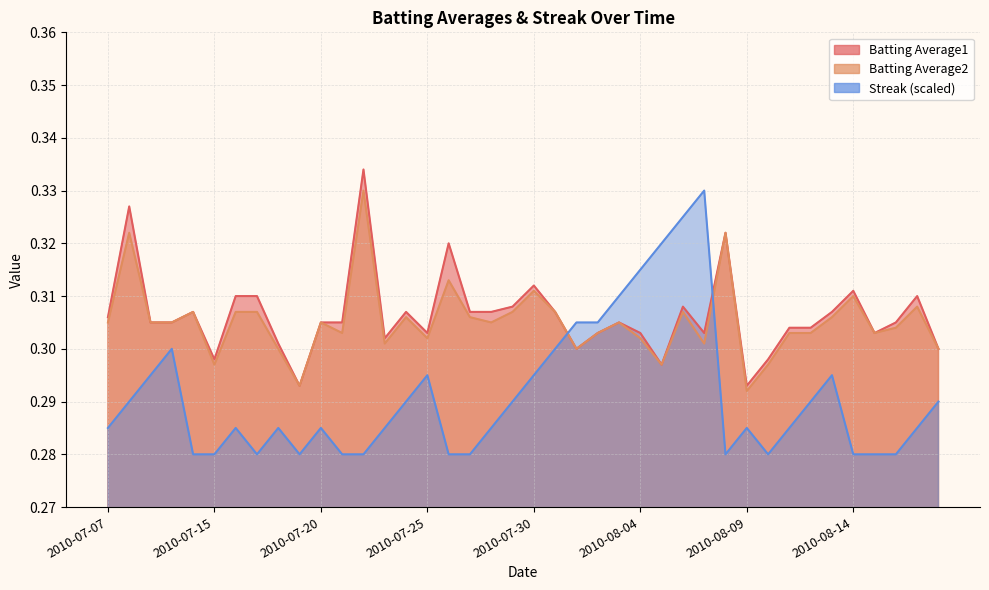

What value does the Batting Average1 series have at 2010-07-28?

0.3